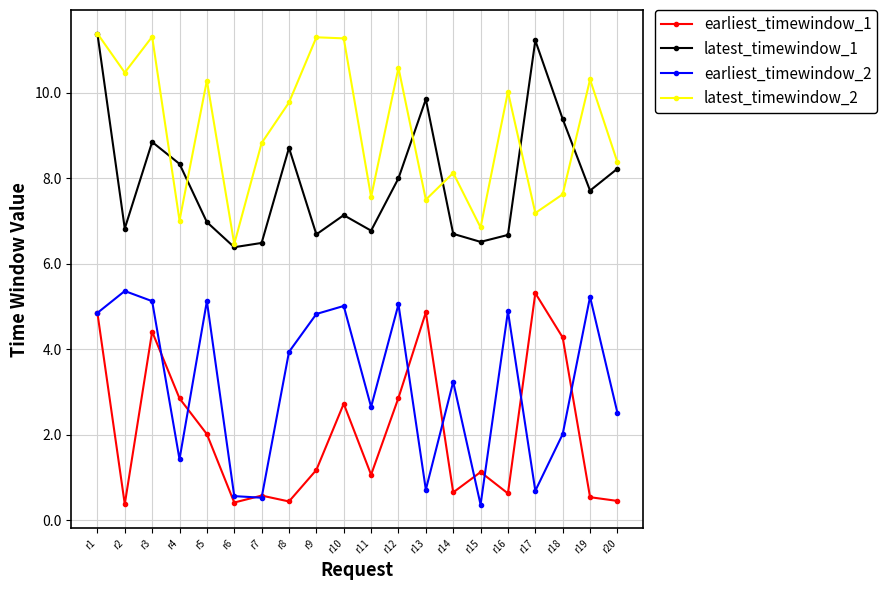

Is the value of latest_timewindow_2 at r2 greater than the value of latest_timewindow_1 at r19?

Yes